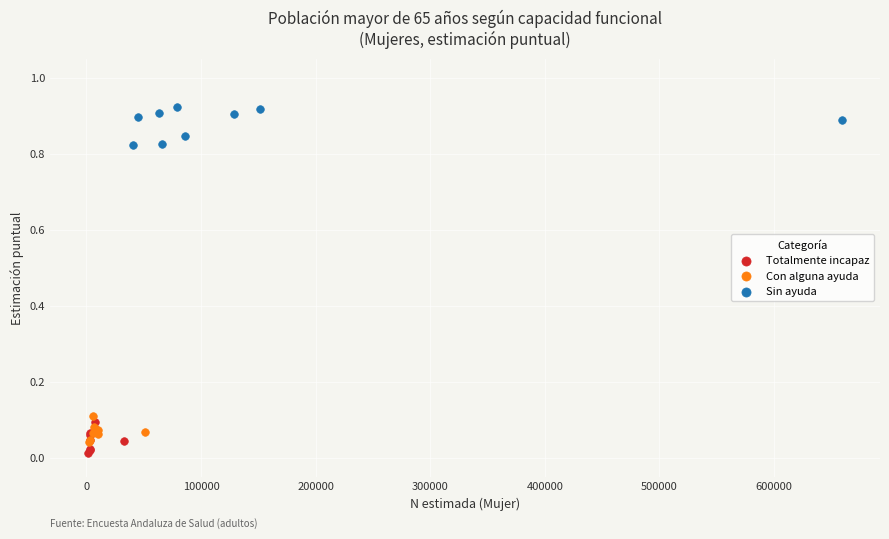

Which series reaches the maximum Y coordinate?

Sin ayuda